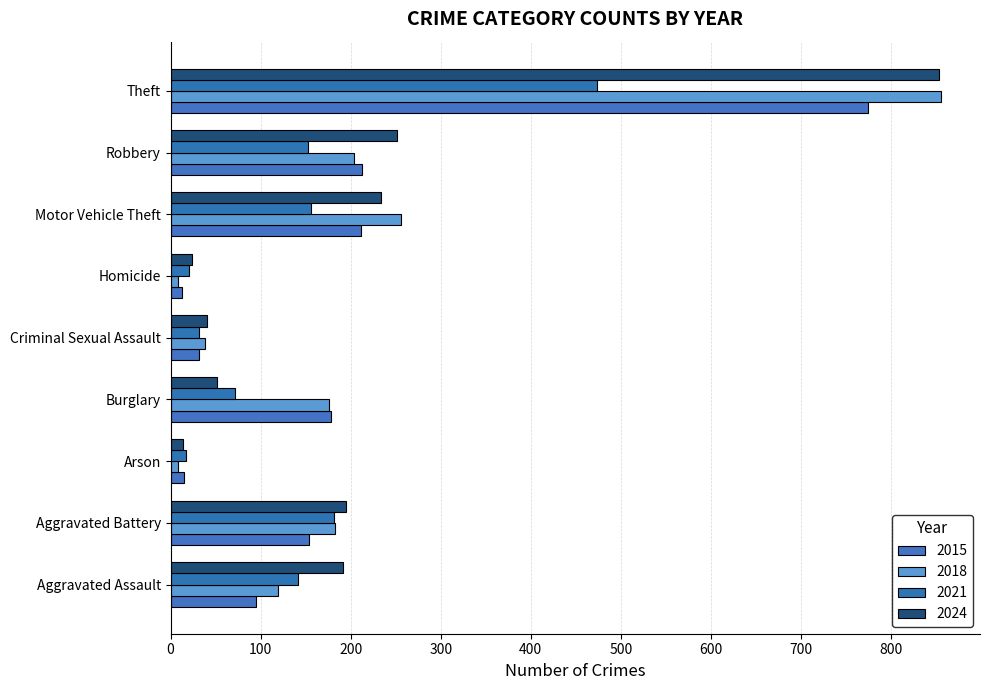

True or false: 2018 has a value of 59 at Criminal Sexual Assault.

False